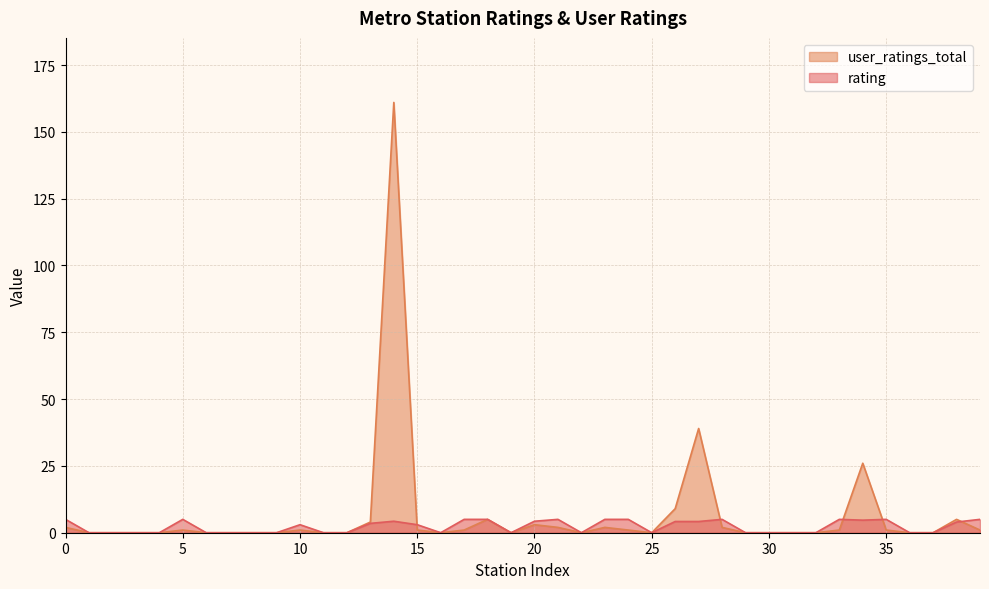

What is the difference between the rating values at 30 and 13?

3.5